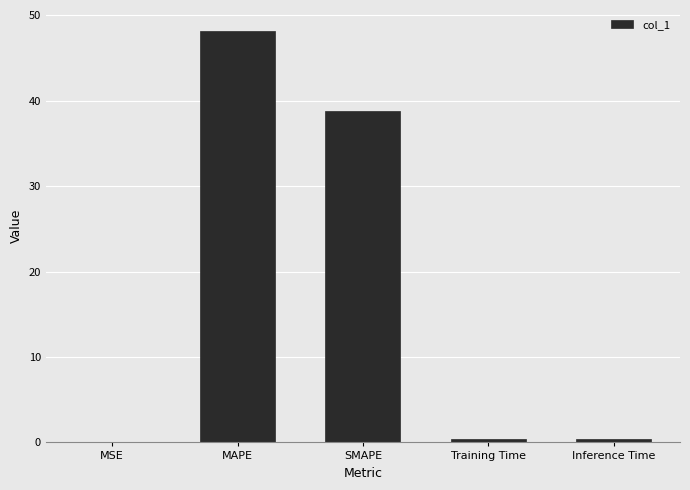

Which has a higher value, Training Time or SMAPE?

SMAPE